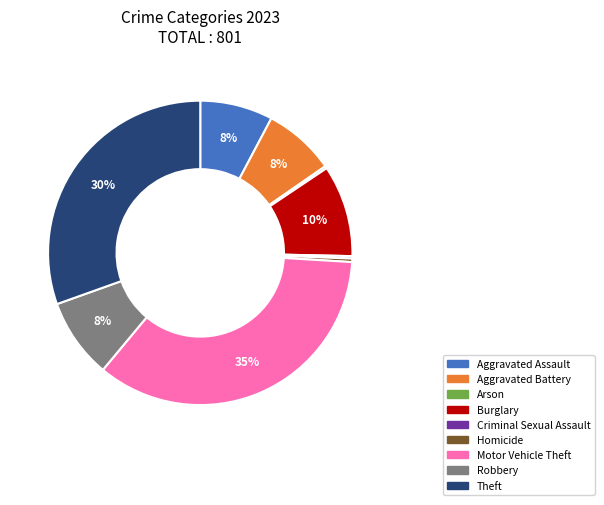

Is there any slice that represents more than half of the pie?

No